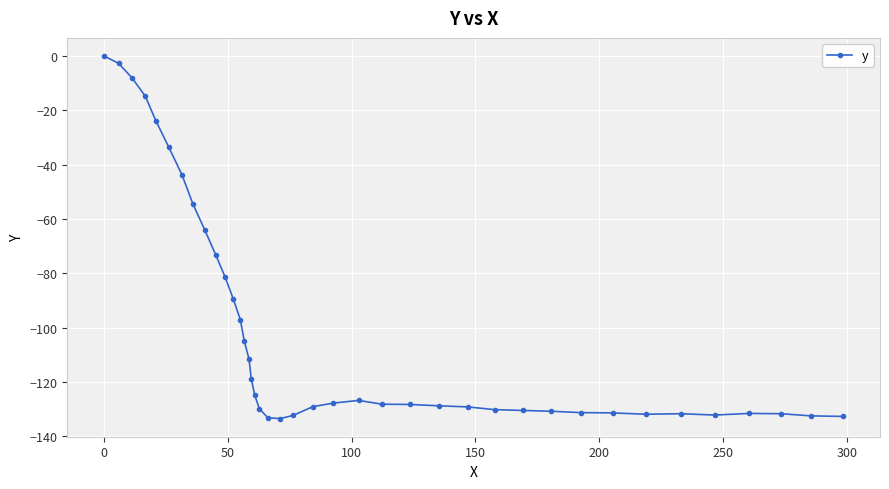

What is the value of the 12th point from the left?

-89.6